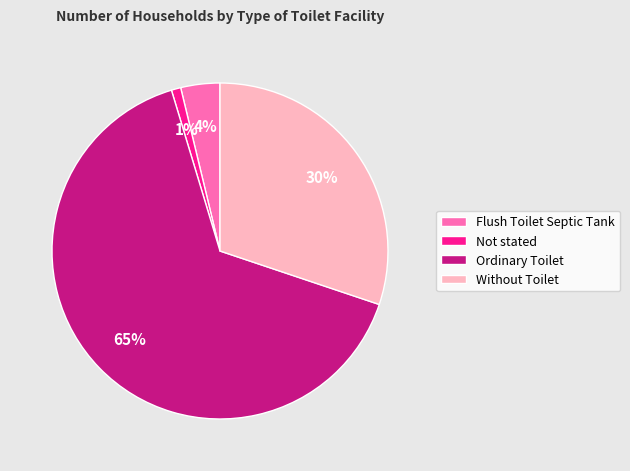

Combined, do Flush Toilet Septic Tank and Without Toilet account for over 50%?

No